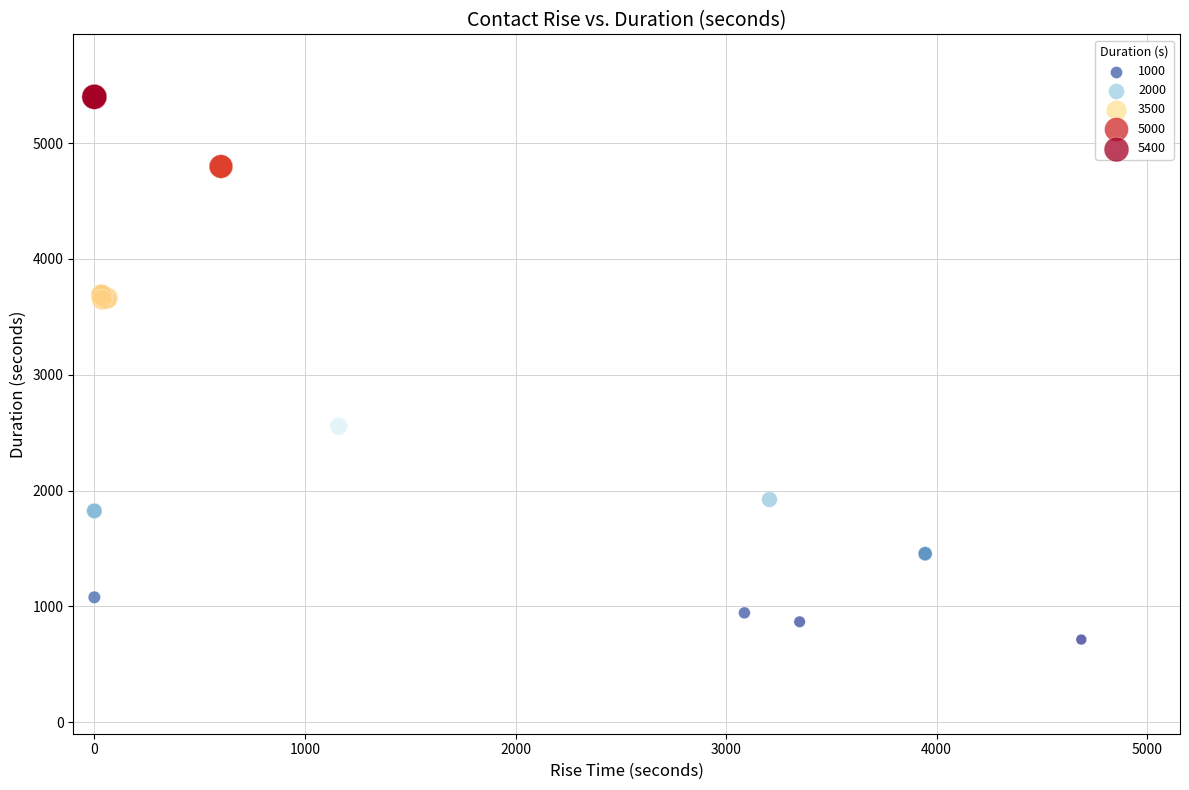

What Y value in the scatter plot is closest to 3056?

2555.3